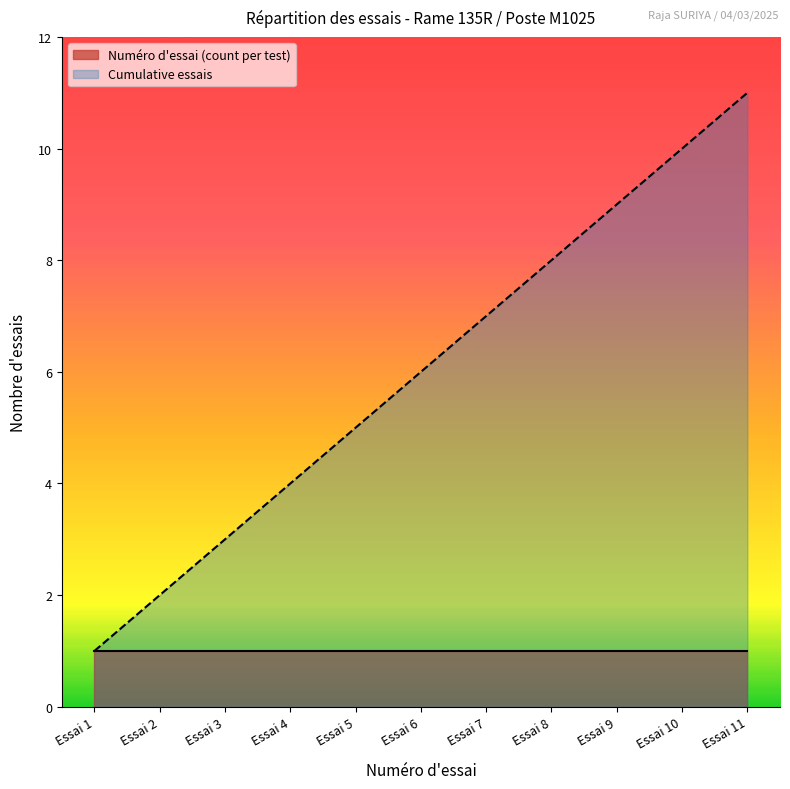

How many values are between 3 and 9?

7